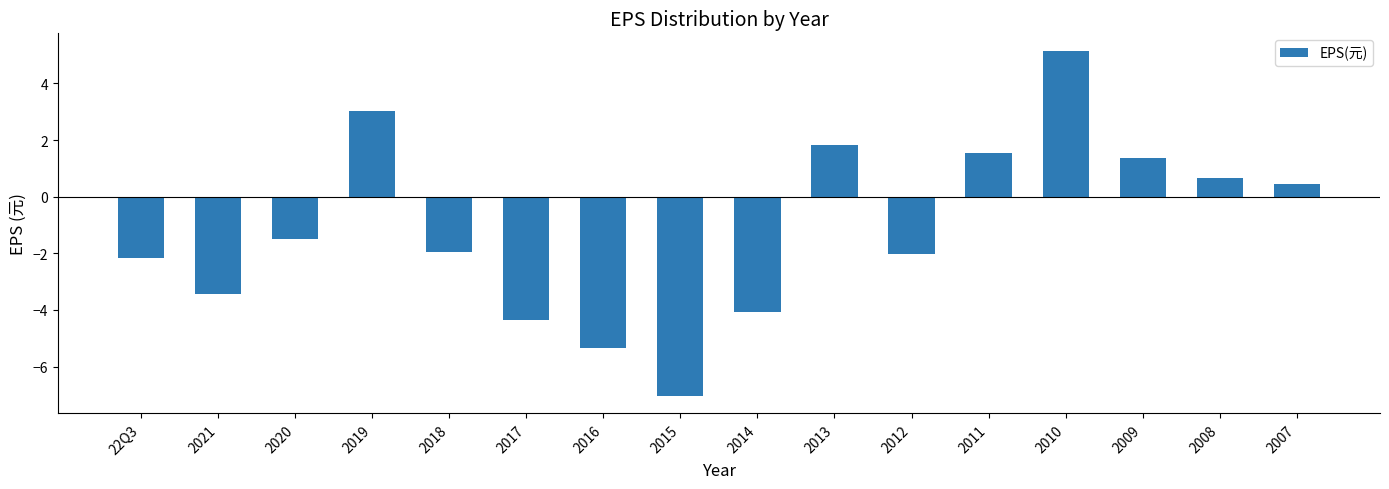

Reading right to left, what are all the values shown in this chart?

0.4	0.7	1.4	5.2	1.6	-2.0	1.8	-4.1	-7.0	-5.3	-4.4	-2.0	3.0	-1.5	-3.4	-2.2